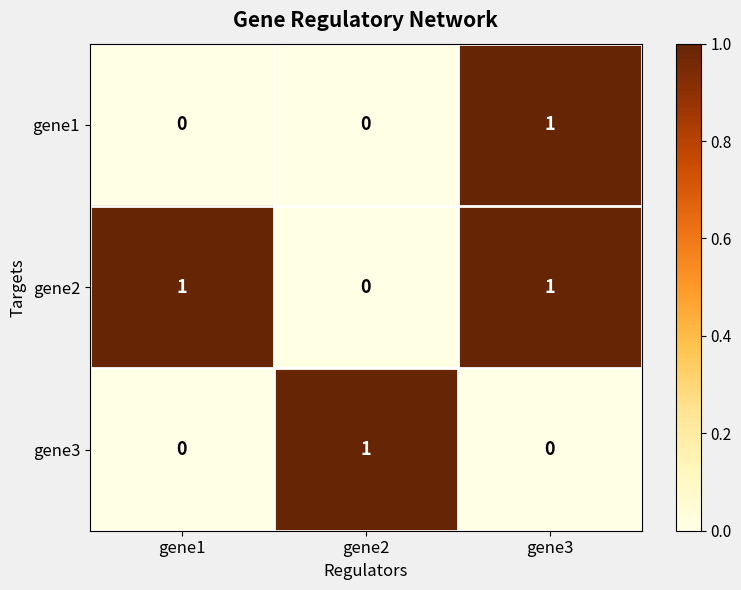

Count the gene2 values in the range 0 to 1.

3